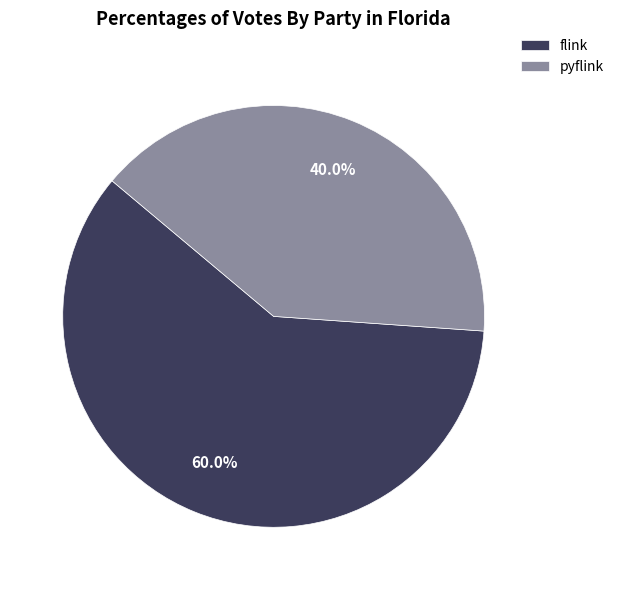

Rank the categories by value from highest to lowest.

flink, pyflink